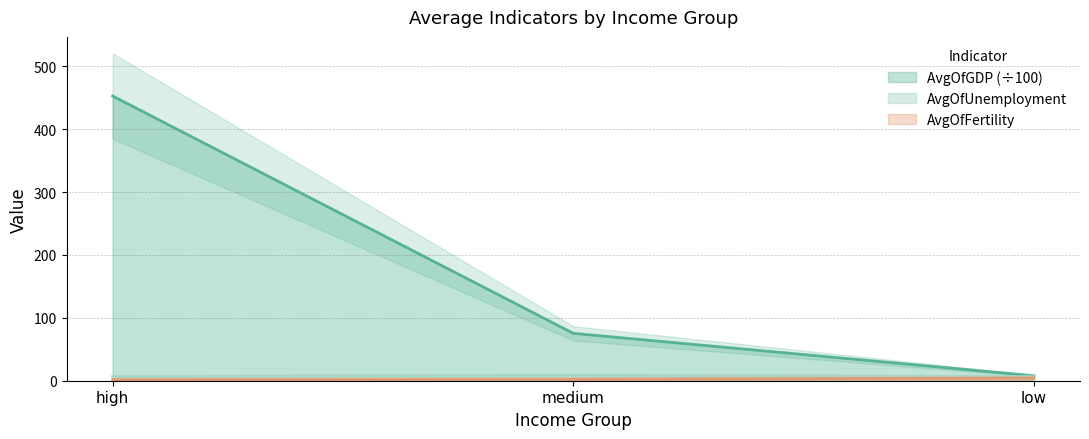

What is the sum of the AvgOfUnemployment values at low and high?

13.4